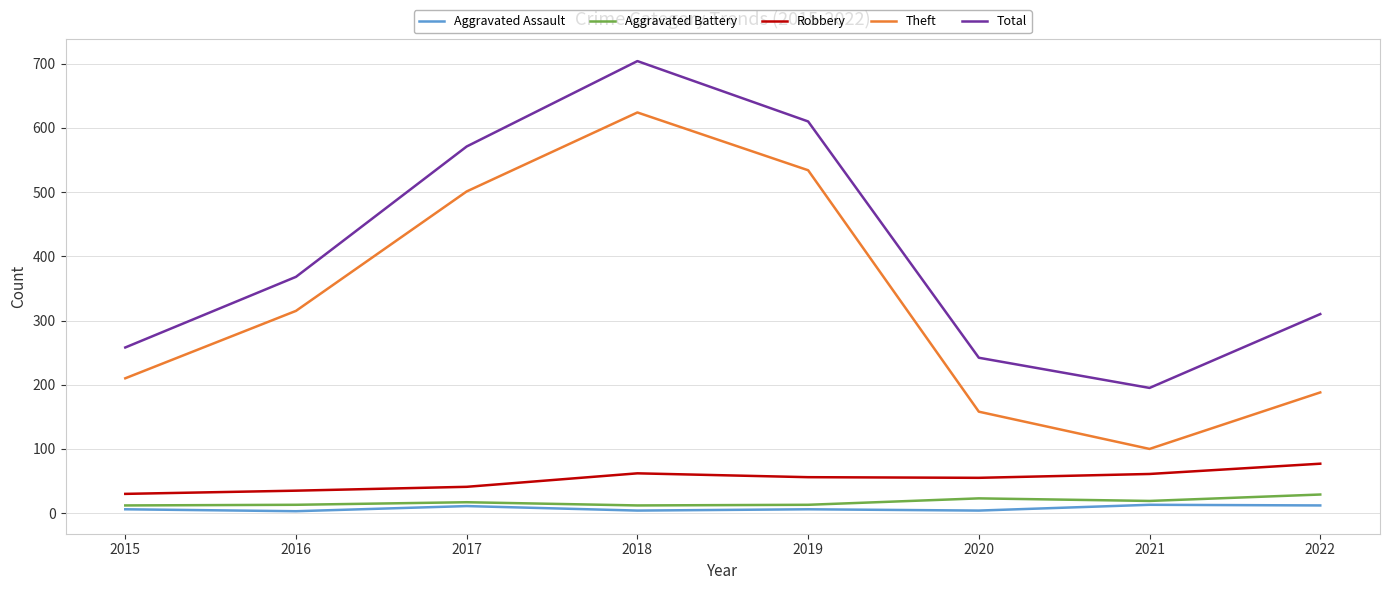

True or false: Total has more than 1 interior local peaks.

False